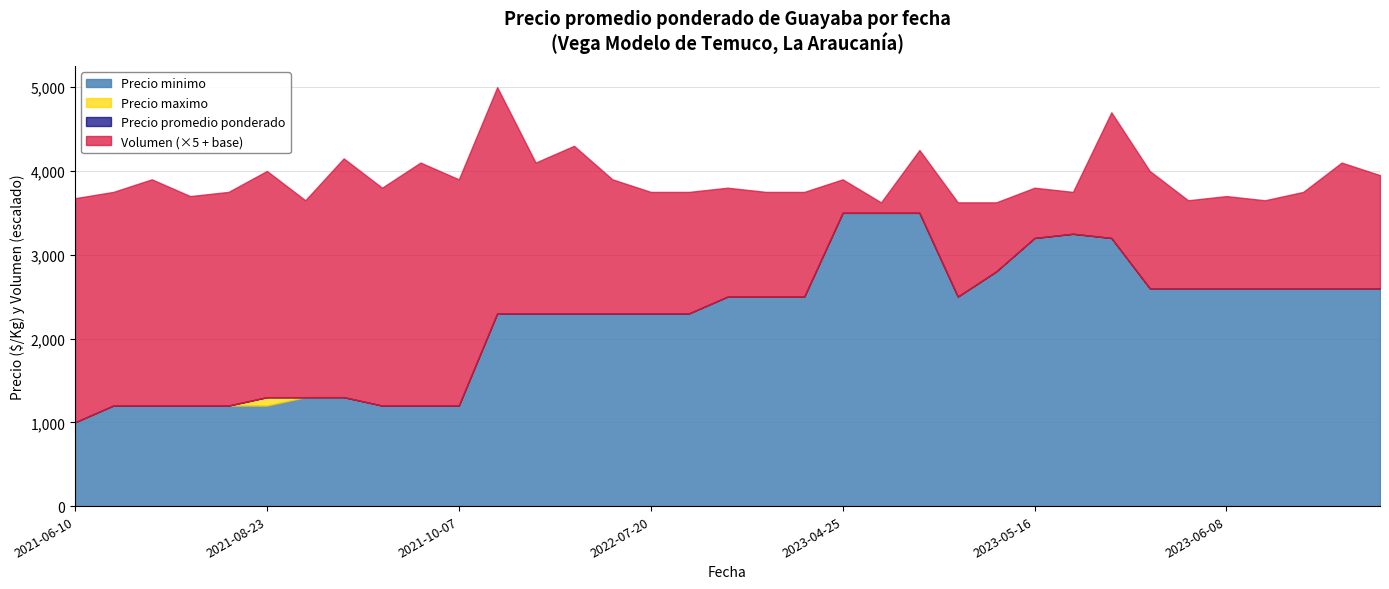

Does the chart display data point markers on the line(s)?

No